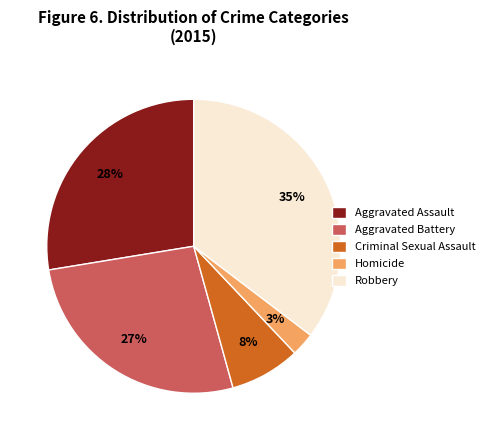

To the nearest percent, what is the difference between the Aggravated Battery and Homicide slice percentages?

24%